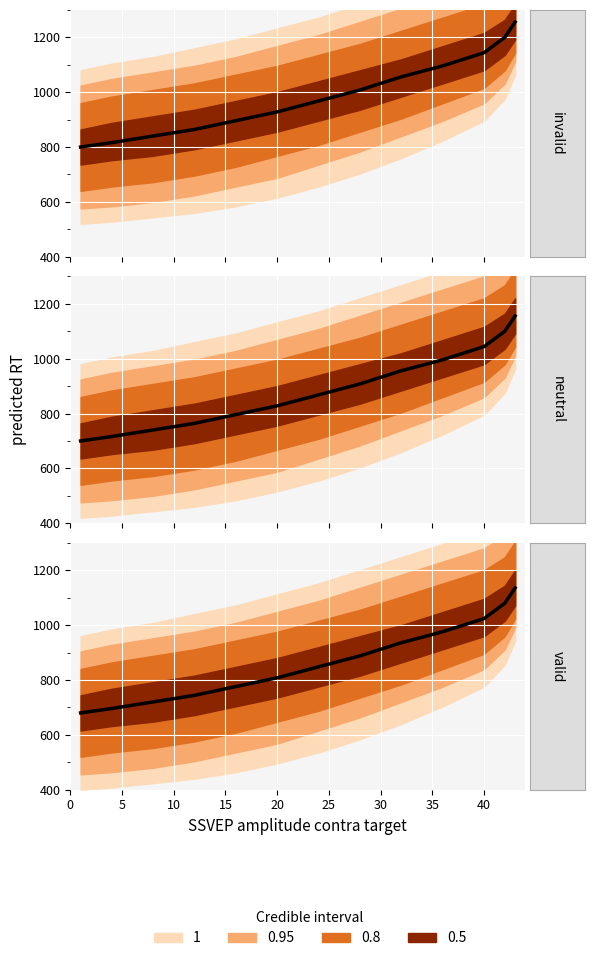

How many lines are shown in the chart?

1